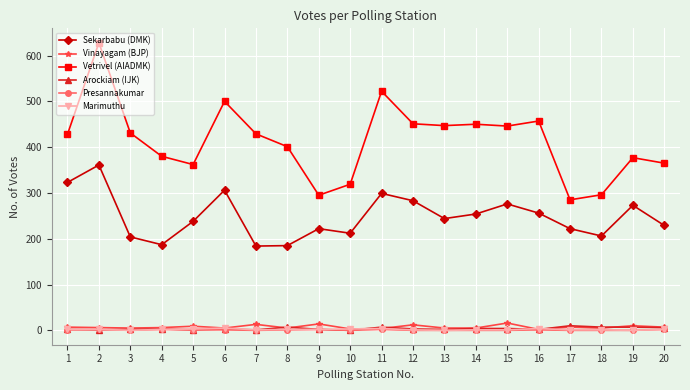

Does the chart have visible grid lines?

Yes